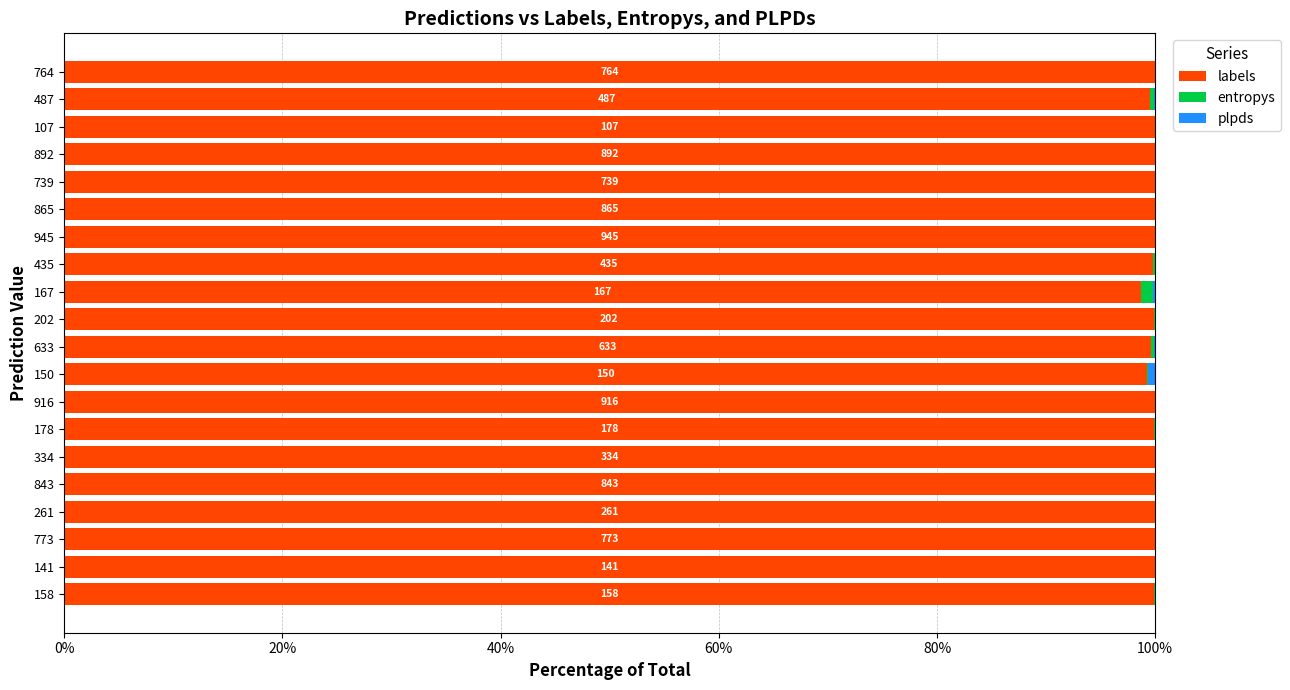

What is the sum of all labels values?

1996.4